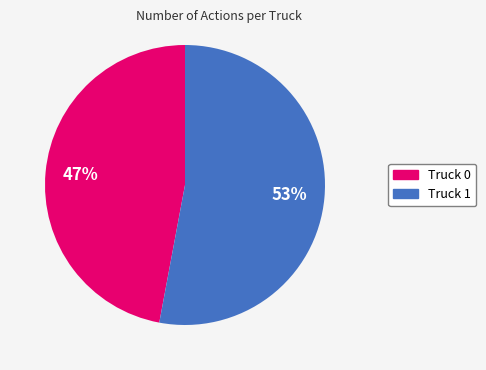

Is the sum of Truck 0 and Truck 1 greater than half?

Yes